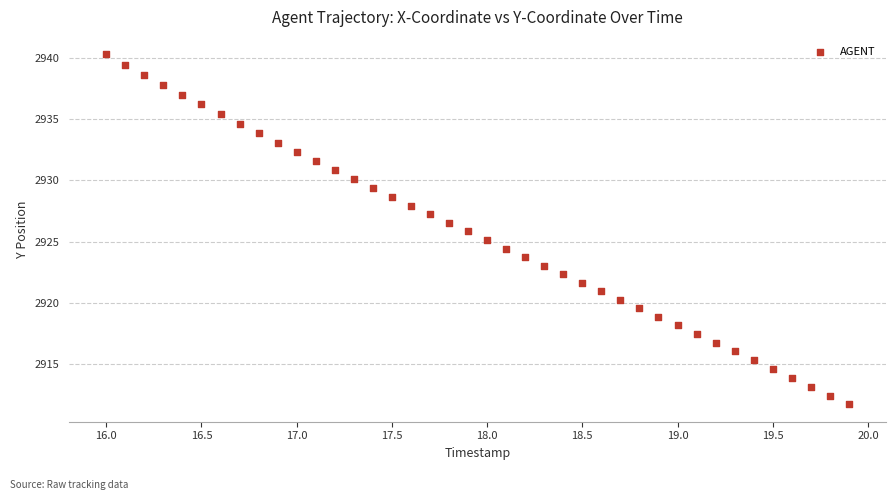

What is the range of Y values (max minus min)?

28.6